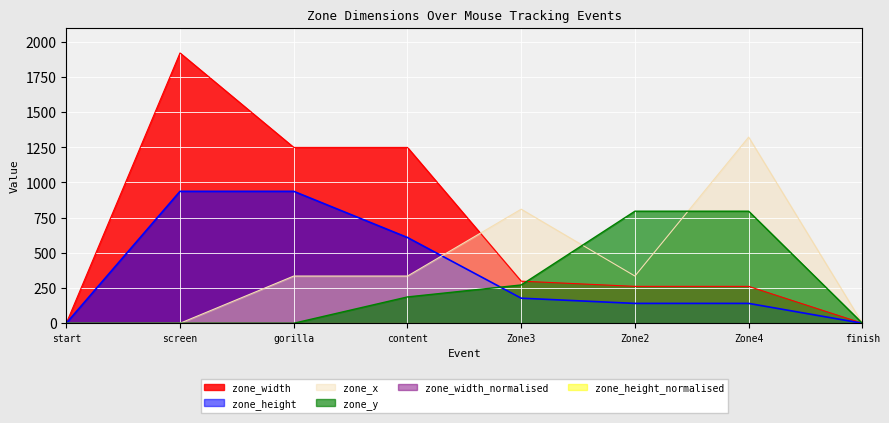

At how many categories does at least one series exceed 1072?

4